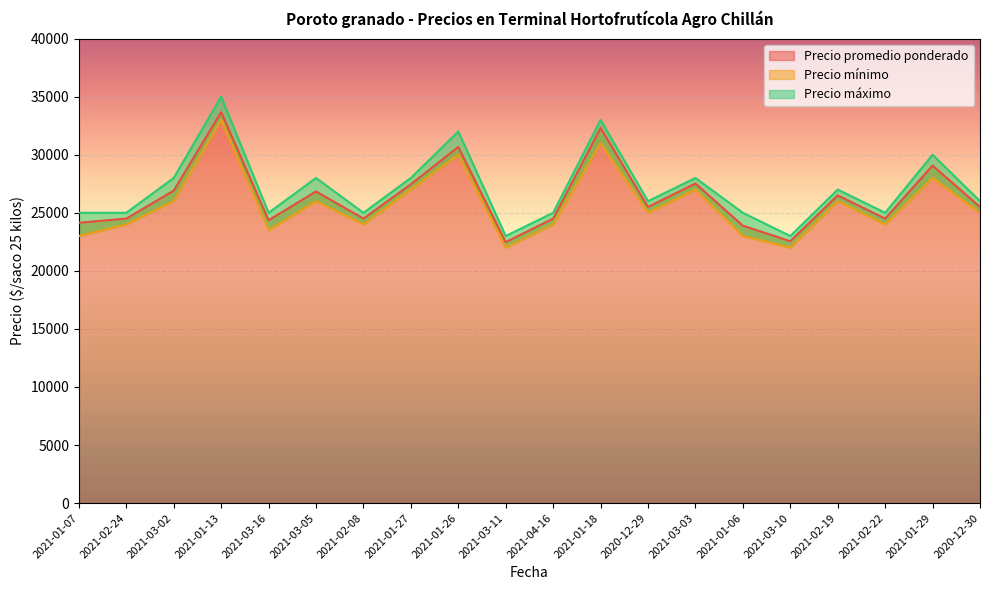

Count the number of data series in this chart.

3